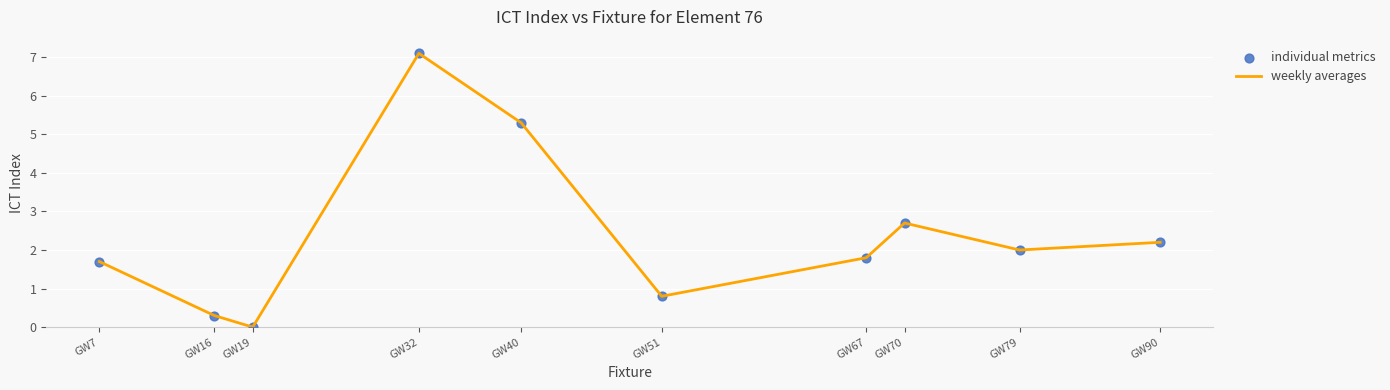

What is the change in value from GW7 to GW70?

+1.0